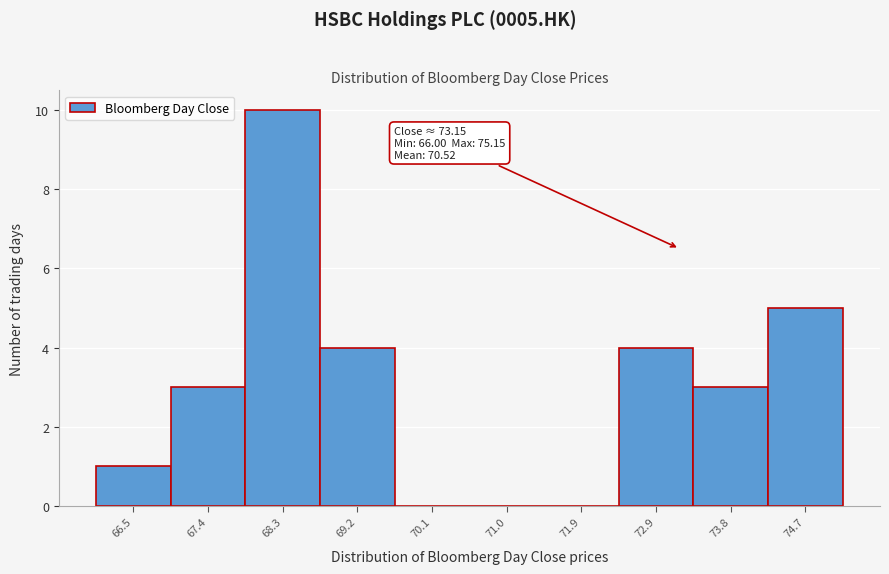

Which range on the x-axis has the tallest bar?

67.8 to 68.7